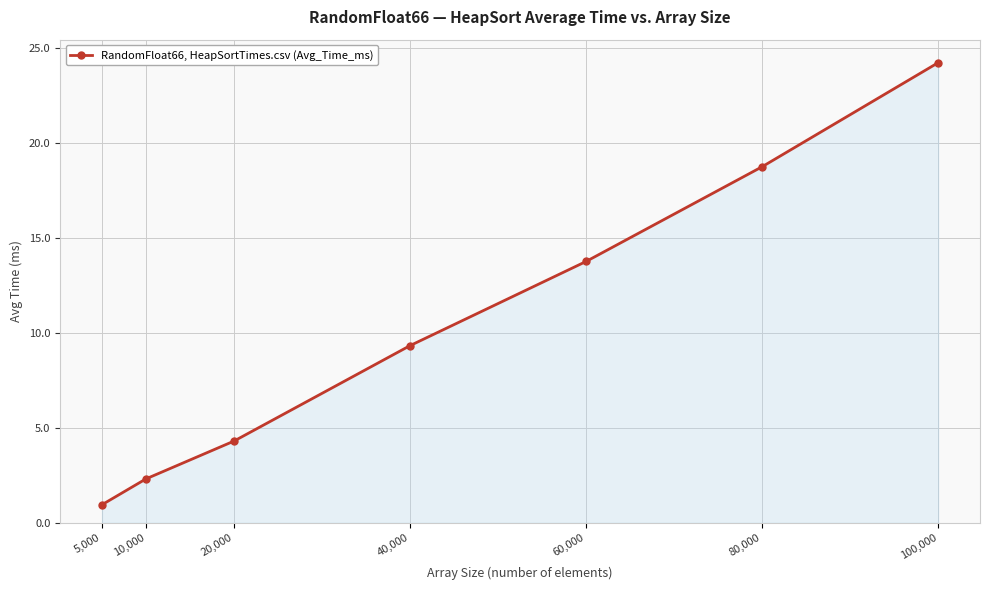

What is the difference between the values at 40,000 and 10,000?

7.0